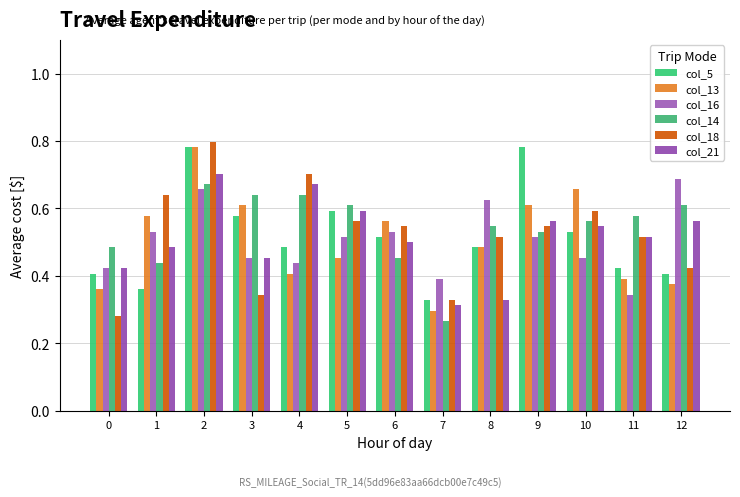

How many bars are there in total?

78